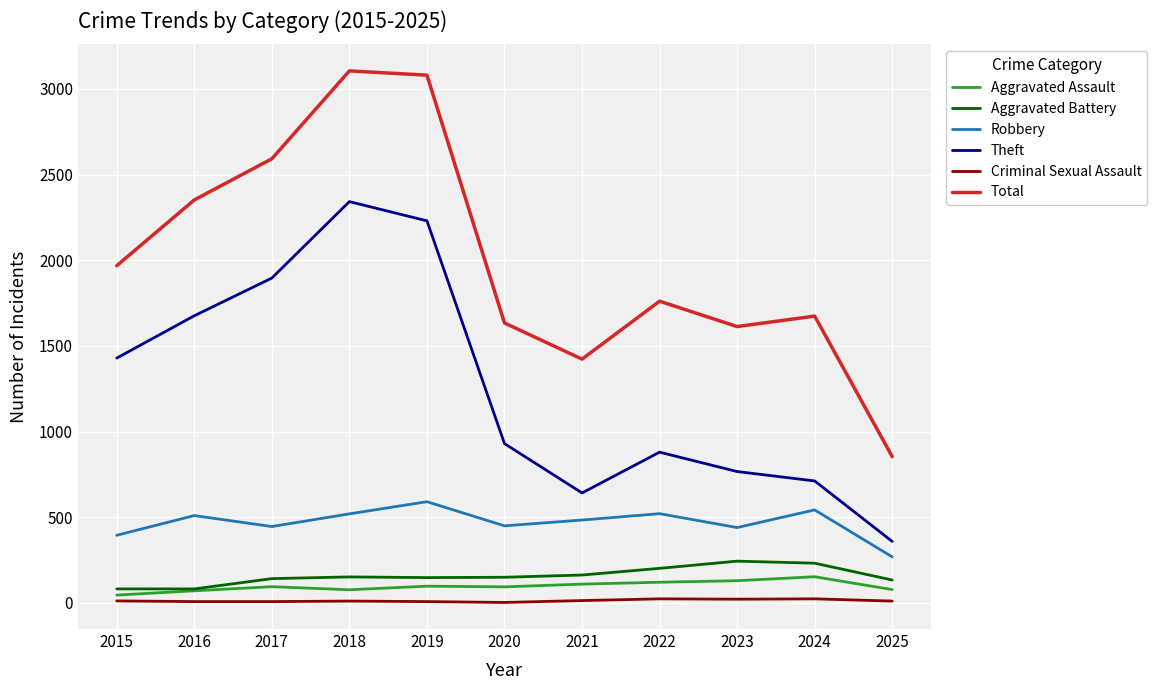

True or false: Robbery and Aggravated Battery cross at least once.

False